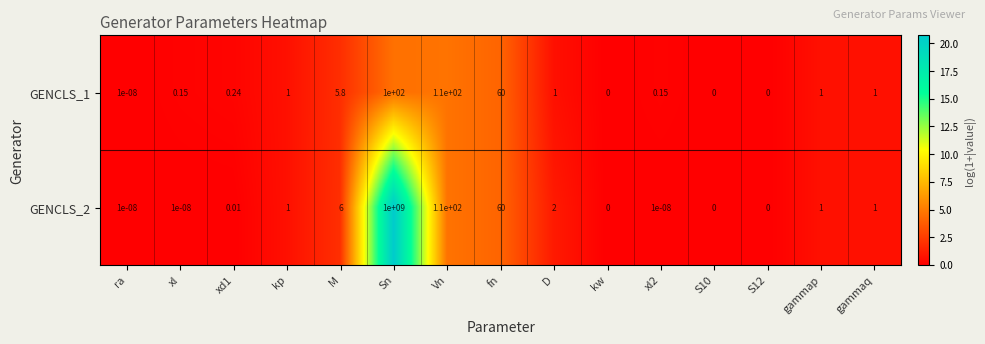

Which category has the highest value in the GENCLS_2 series?

Sn